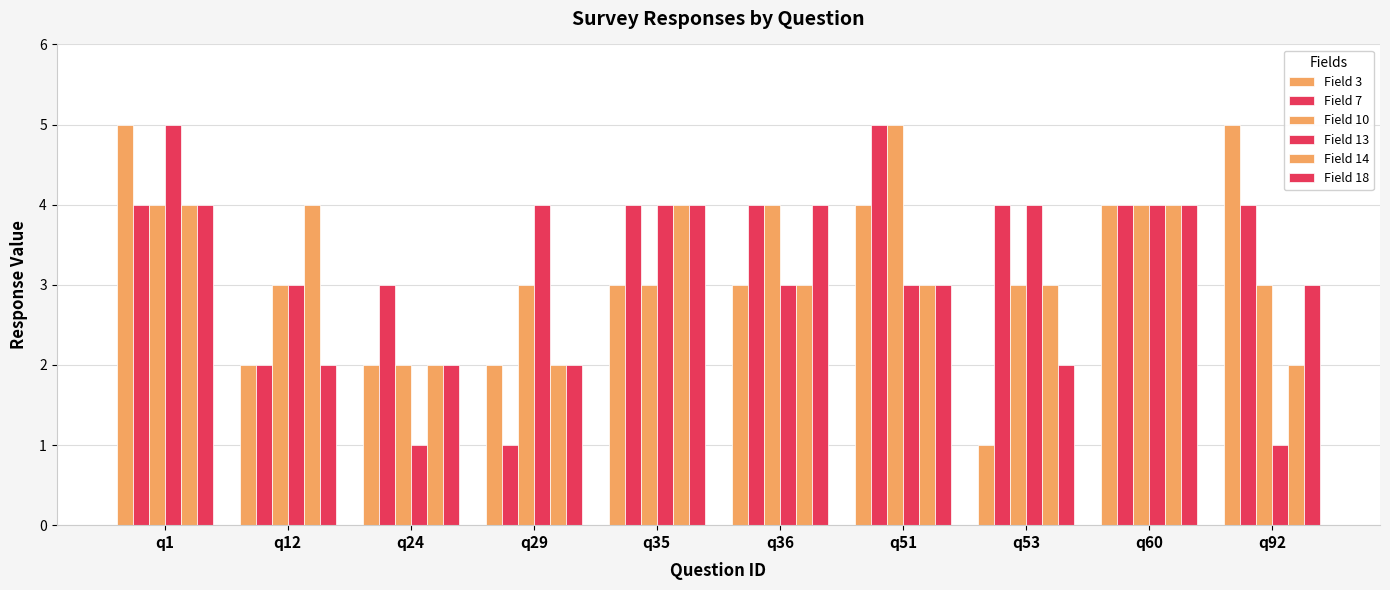

What is the spread (max minus min) of values at q29?

3